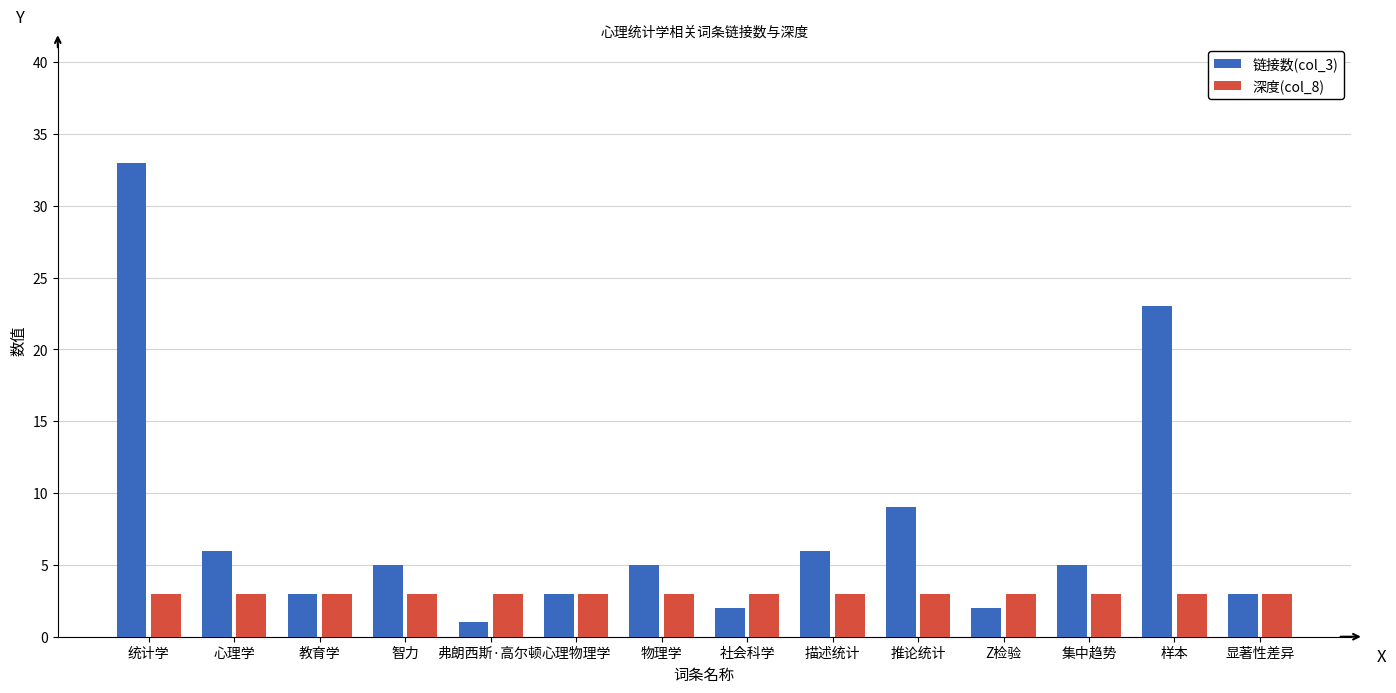

Between 智力 and 心理物理学, which series saw the biggest shift?

链接数(col_3)